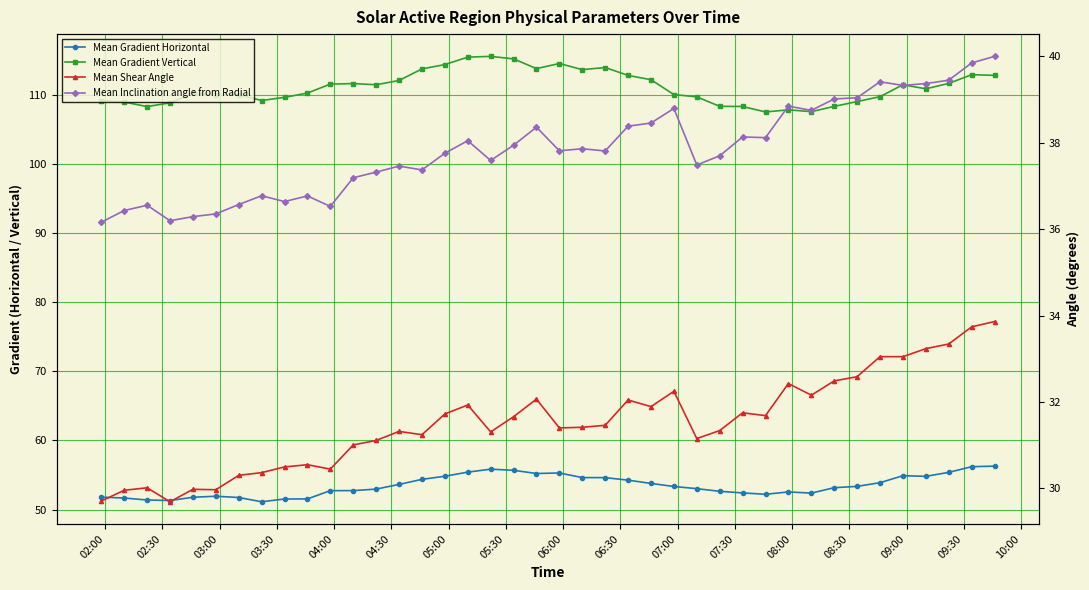

What is the value of the Mean Gradient Horizontal point at the 22nd from the left?

54.6